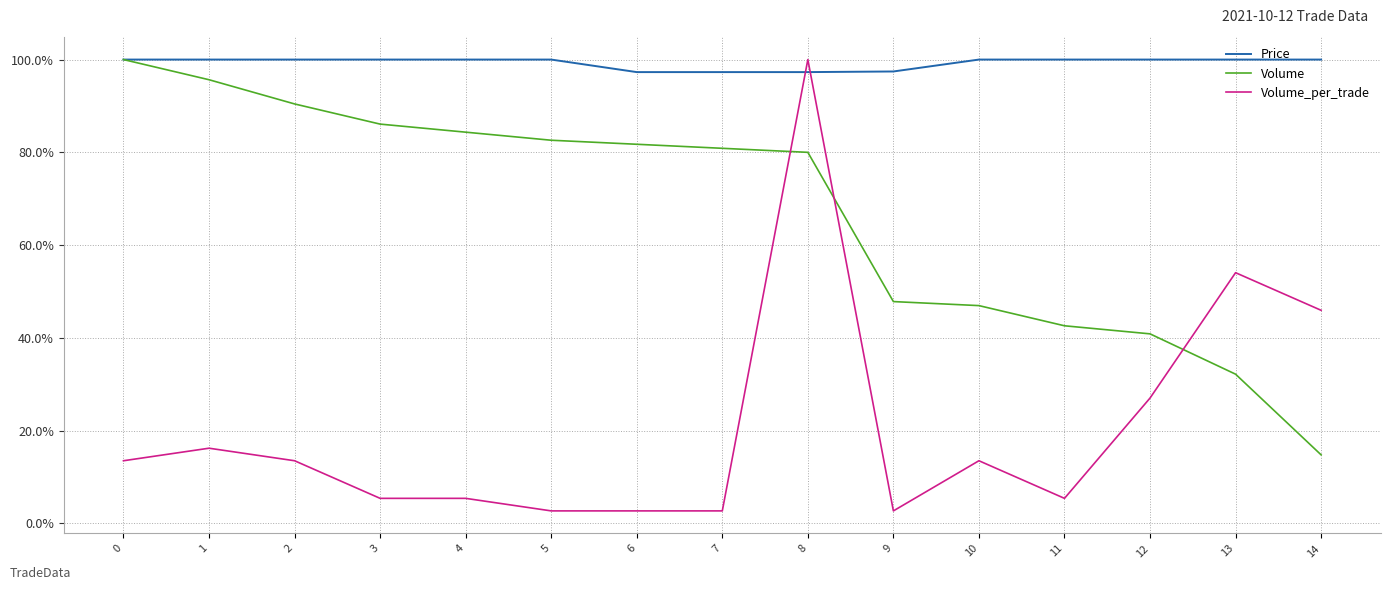

What are all the series names shown in the legend?

Price, Volume, Volume_per_trade